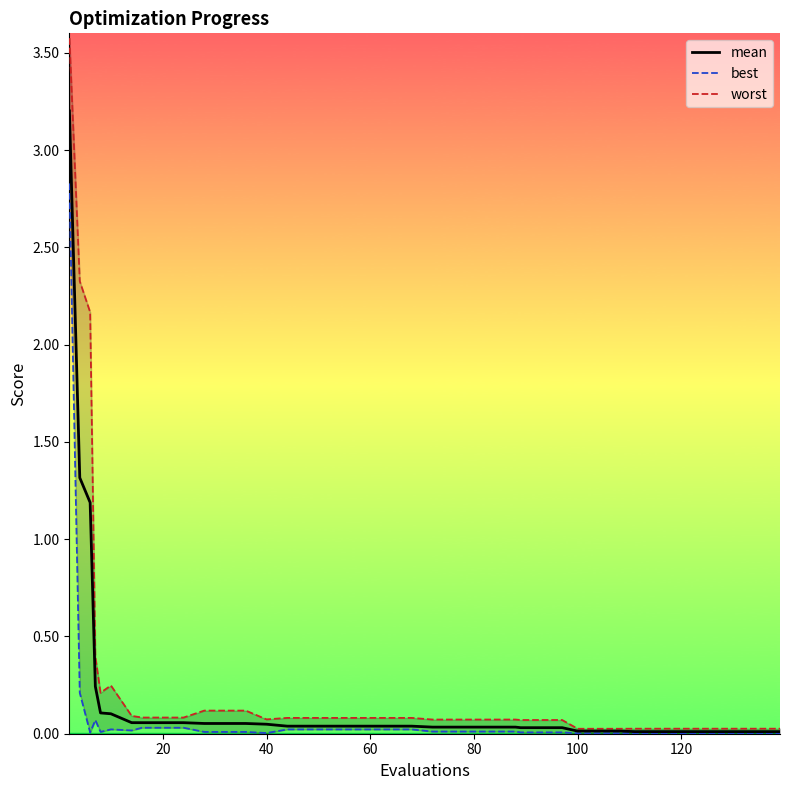

Rank the series by their maximum value, from highest to lowest.

worst, mean, best